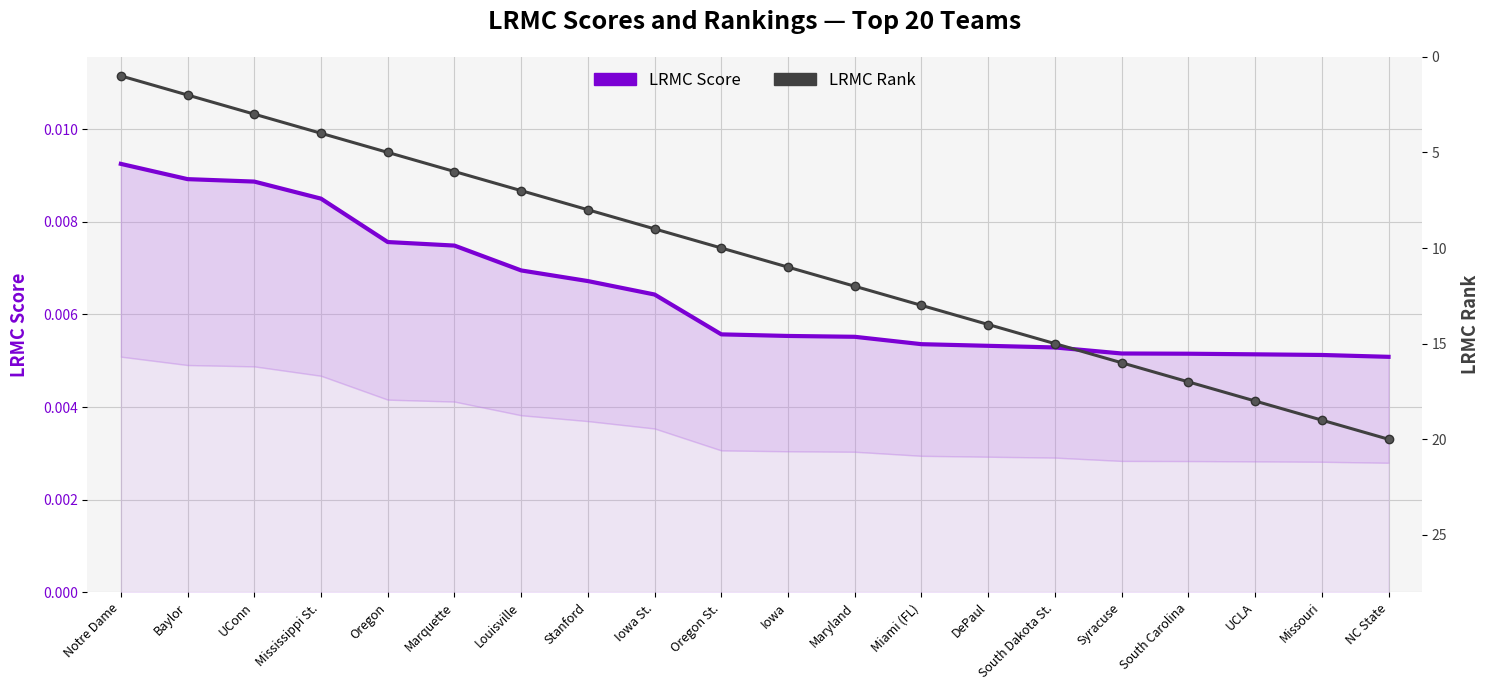

At which label is LRMC Rank closest to 10?

Oregon St.